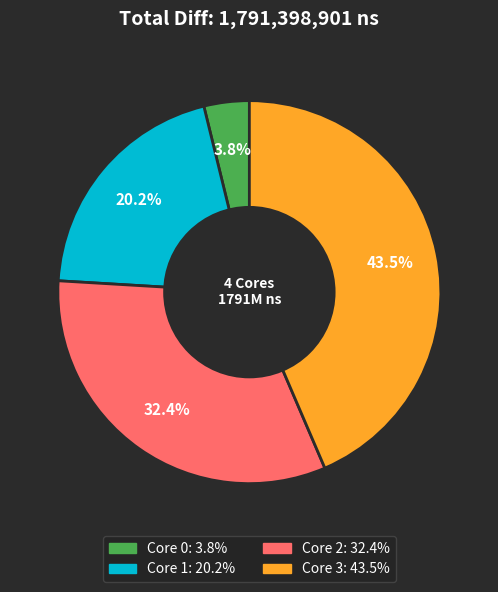

Is there a majority slice in this chart?

No